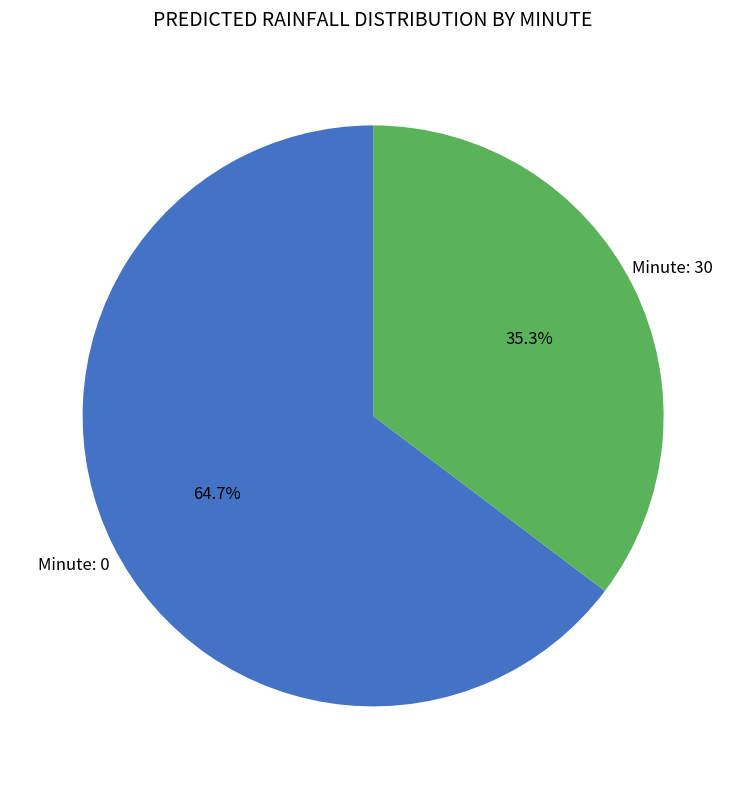

Rank the categories by value from highest to lowest.

Minute: 0, Minute: 30